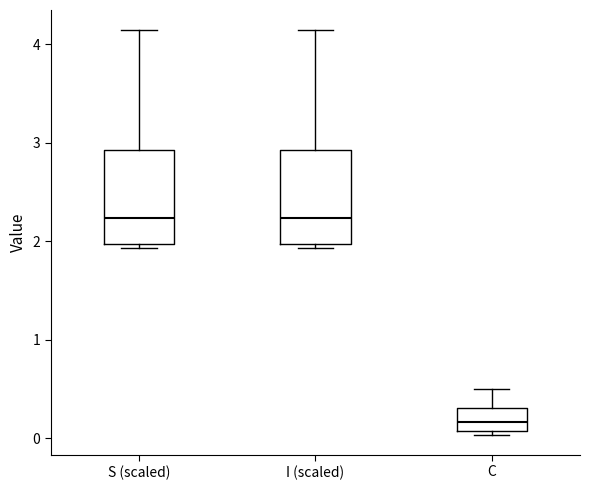

Reading left to right, transcribe this box plot: for each box, give where its median line is, the range the box spans, and where its two whiskers end, as read against the y-axis. The values are not printed on the chart, so give them approximately, as read against the axis.

S (scaled): median 2.2, box 2.0 to 2.9, whiskers 1.9 to 4.1
I (scaled): median 2.2, box 2.0 to 2.9, whiskers 1.9 to 4.1
C: median 0.2, box 0.1 to 0.3, whiskers 0.0 to 0.5